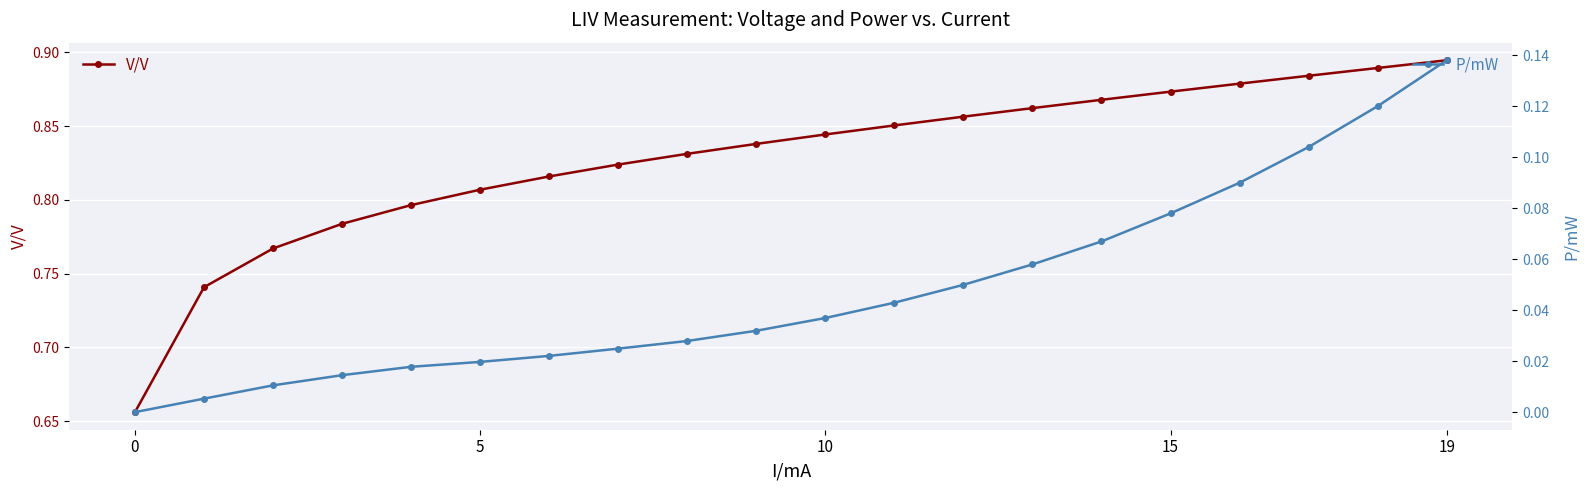

What is the sum of all V/V values?

16.6